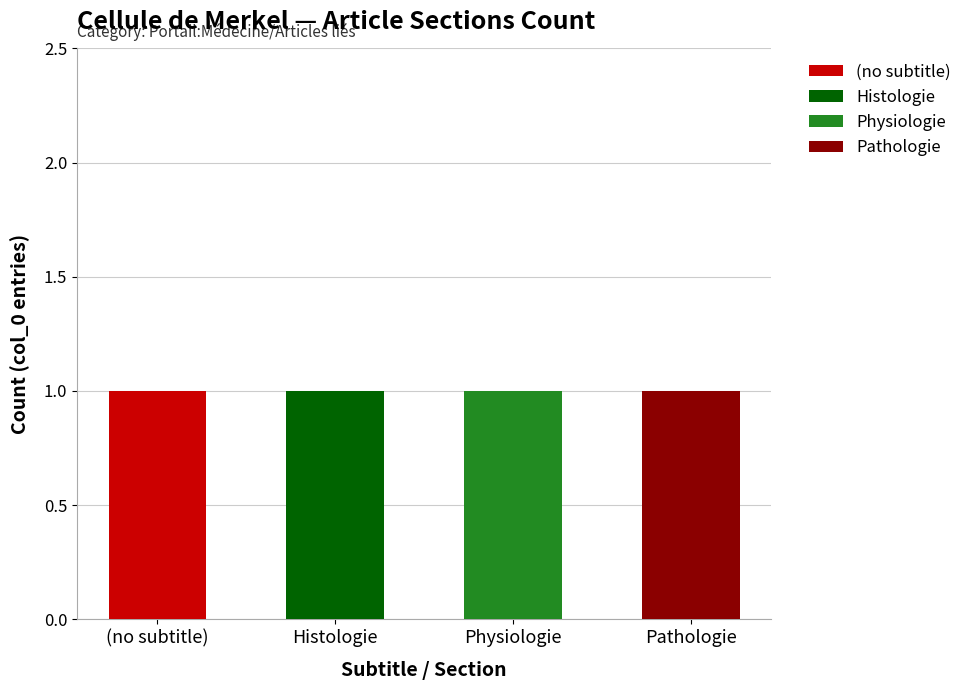

Count the (no subtitle) values in the range 0 to 1.

4